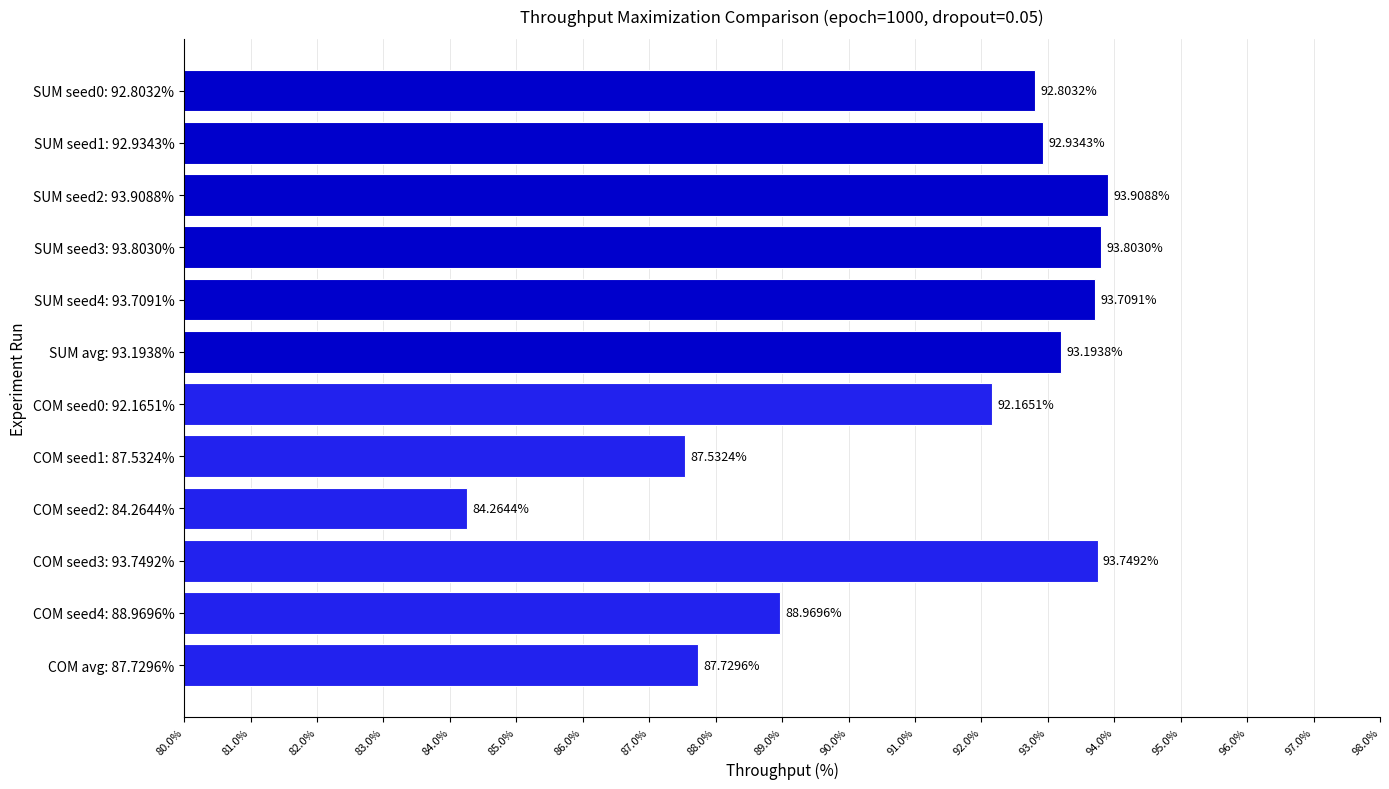

Between COM seed4: 88.9696% and SUM seed2: 93.9088%, which is larger?

SUM seed2: 93.9088%